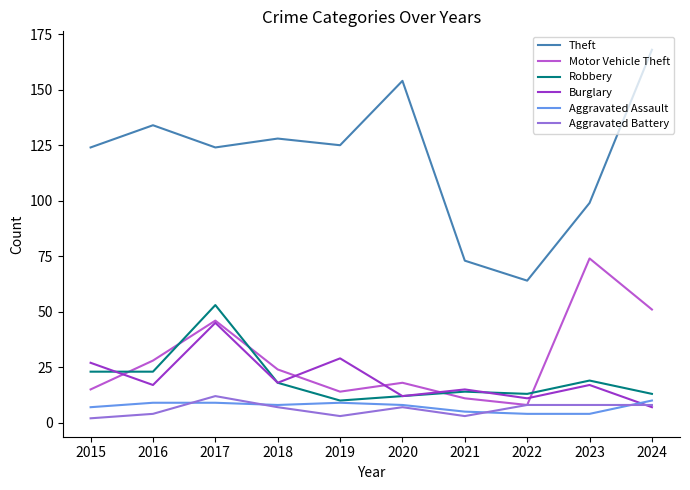

Where is Motor Vehicle Theft nearest to the value 41?

2017